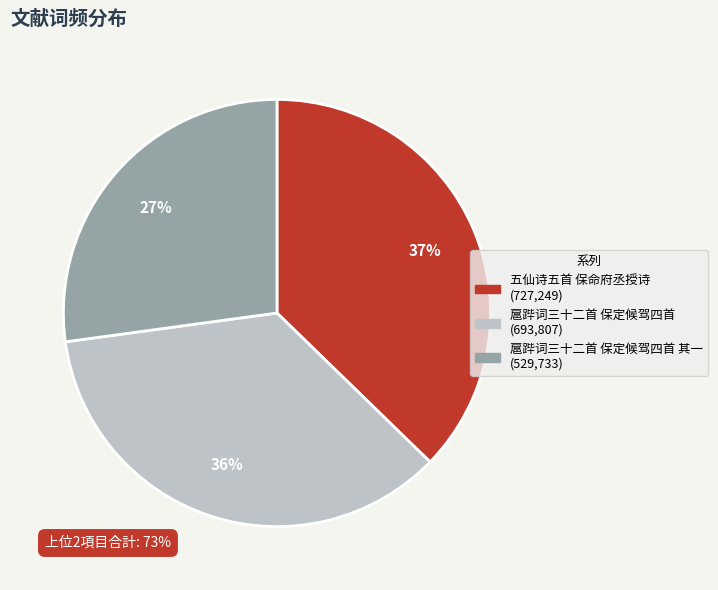

Is there a majority slice in this chart?

No